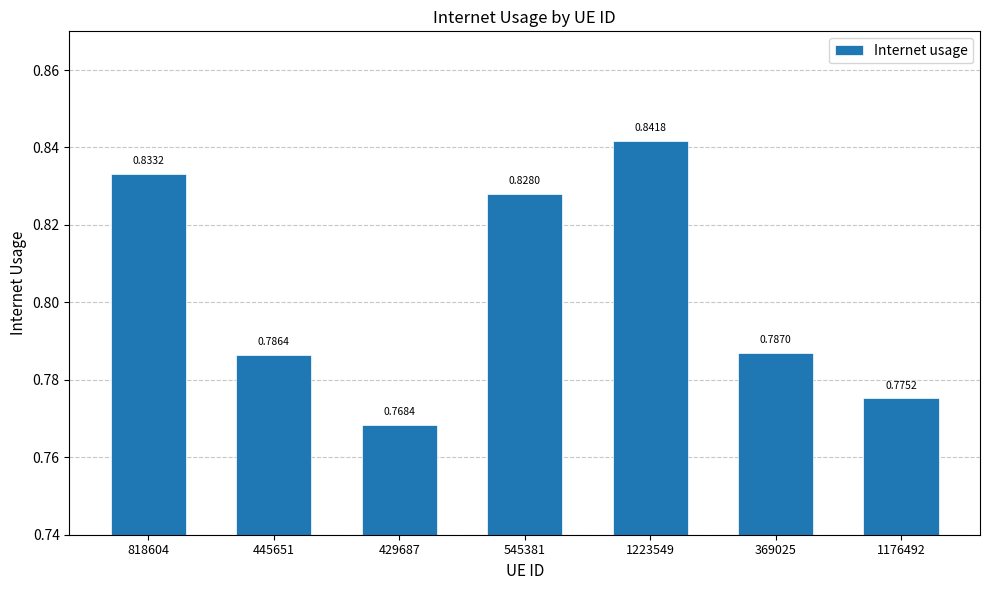

Between 445651 and 1176492, which is larger?

445651